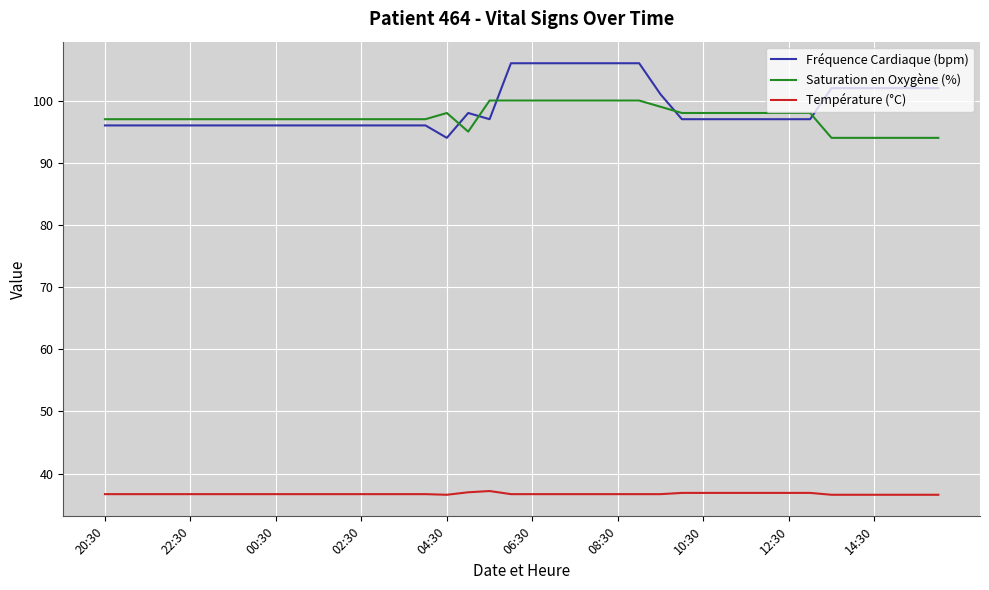

List the series in order of their peak value, highest first.

Fréquence Cardiaque (bpm), Saturation en Oxygène (%), Température (°C)